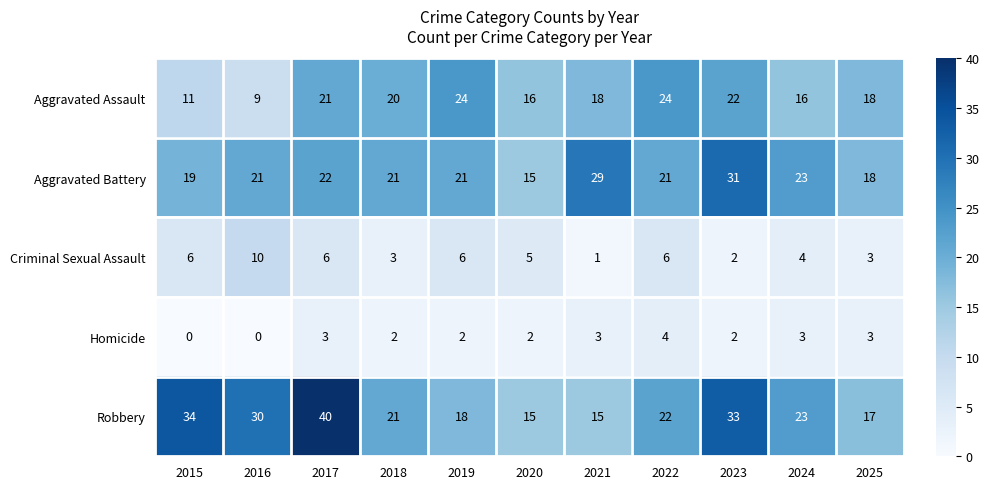

What is the greatest value displayed?

40